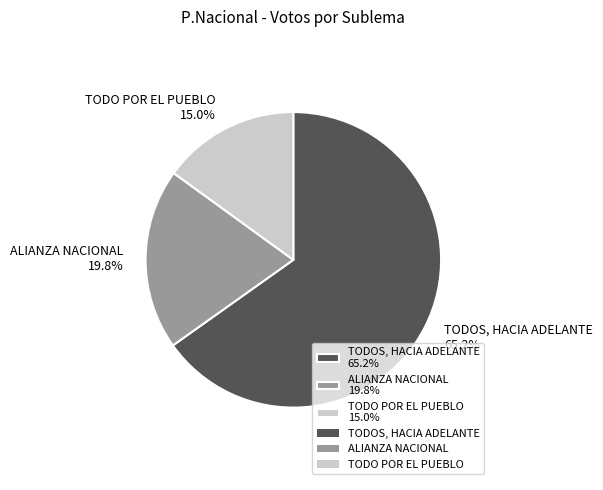

What percentage is the TODO POR EL PUEBLO slice, to the nearest percent?

15%